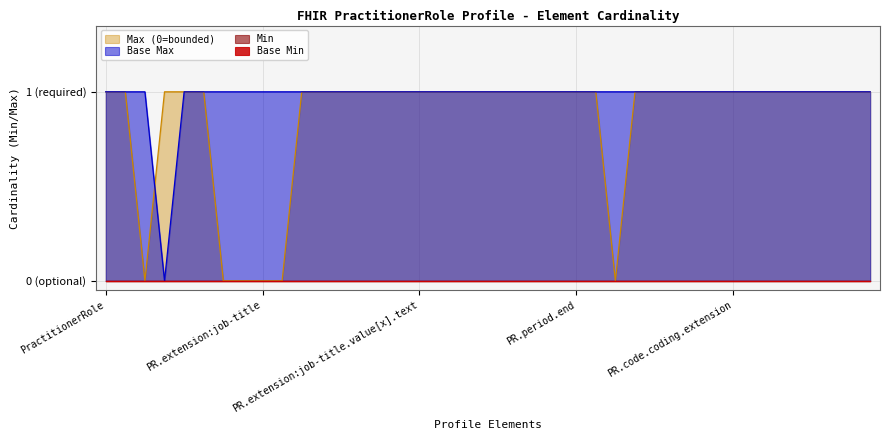

Which series has the largest range (max minus min)?

Base Max